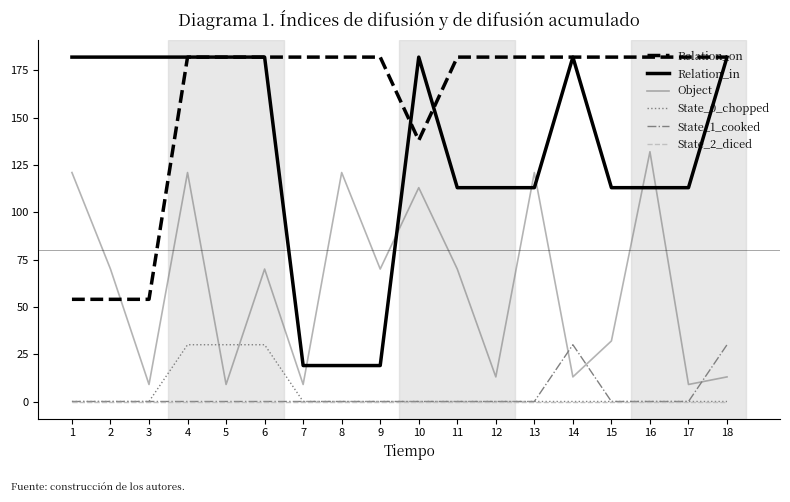

What is the difference between the highest and lowest values at 5?

182